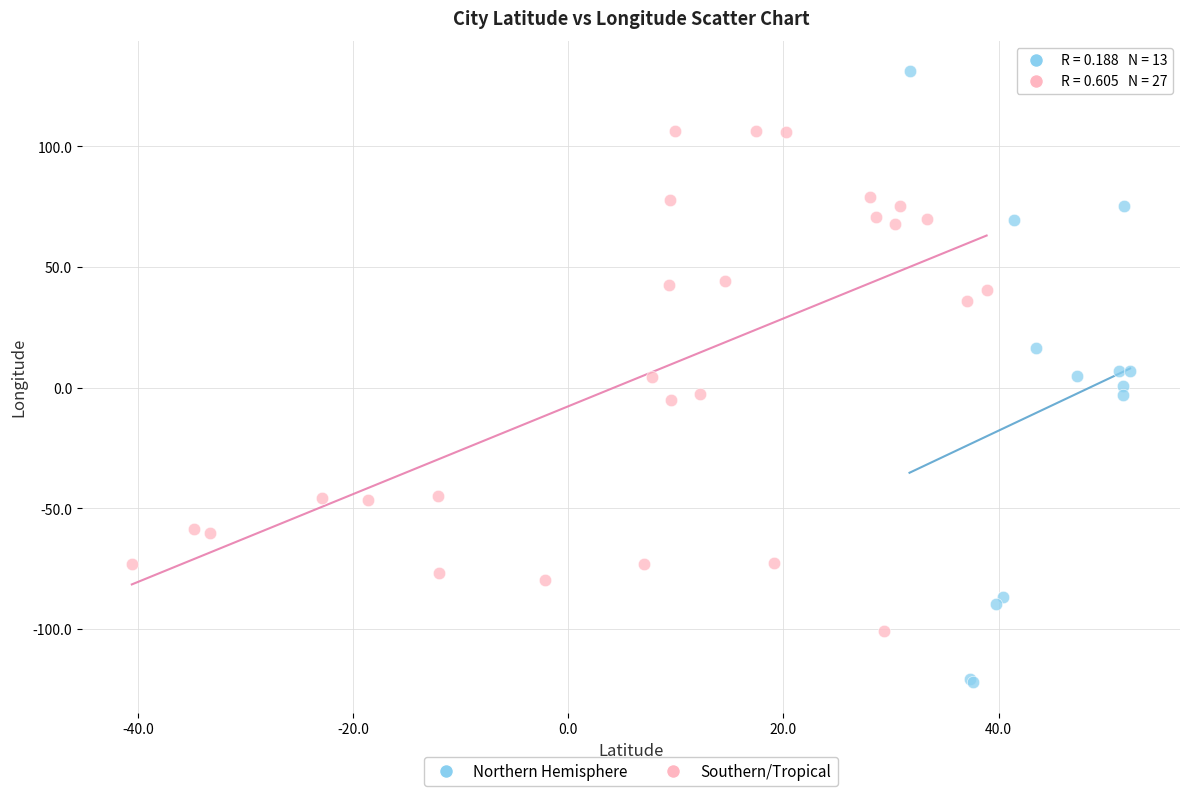

Which series contains the lowest Y value?

Northern Hemisphere